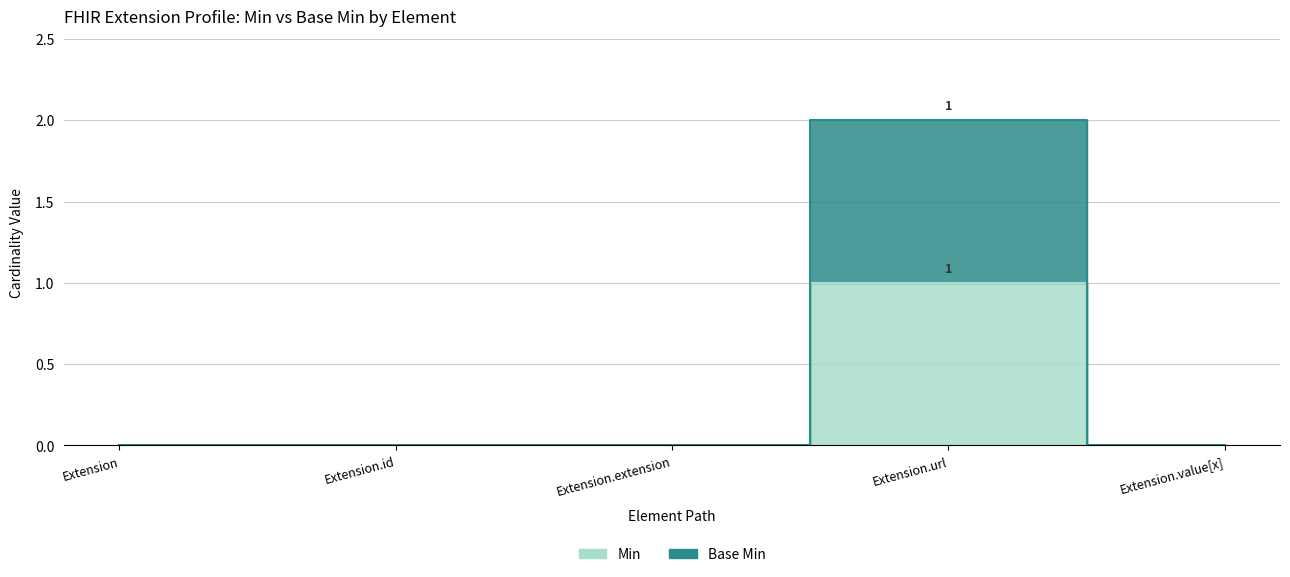

At which label does Min reach its minimum?

Extension